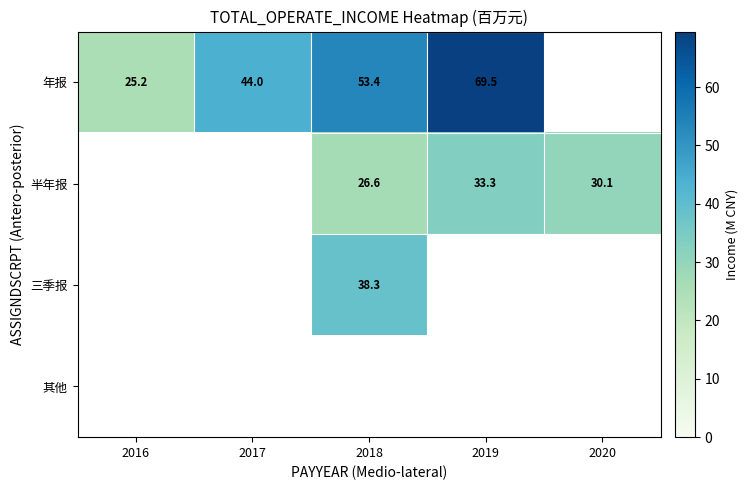

True or false: 半年报 has a value of 33.3 at 2019.

True